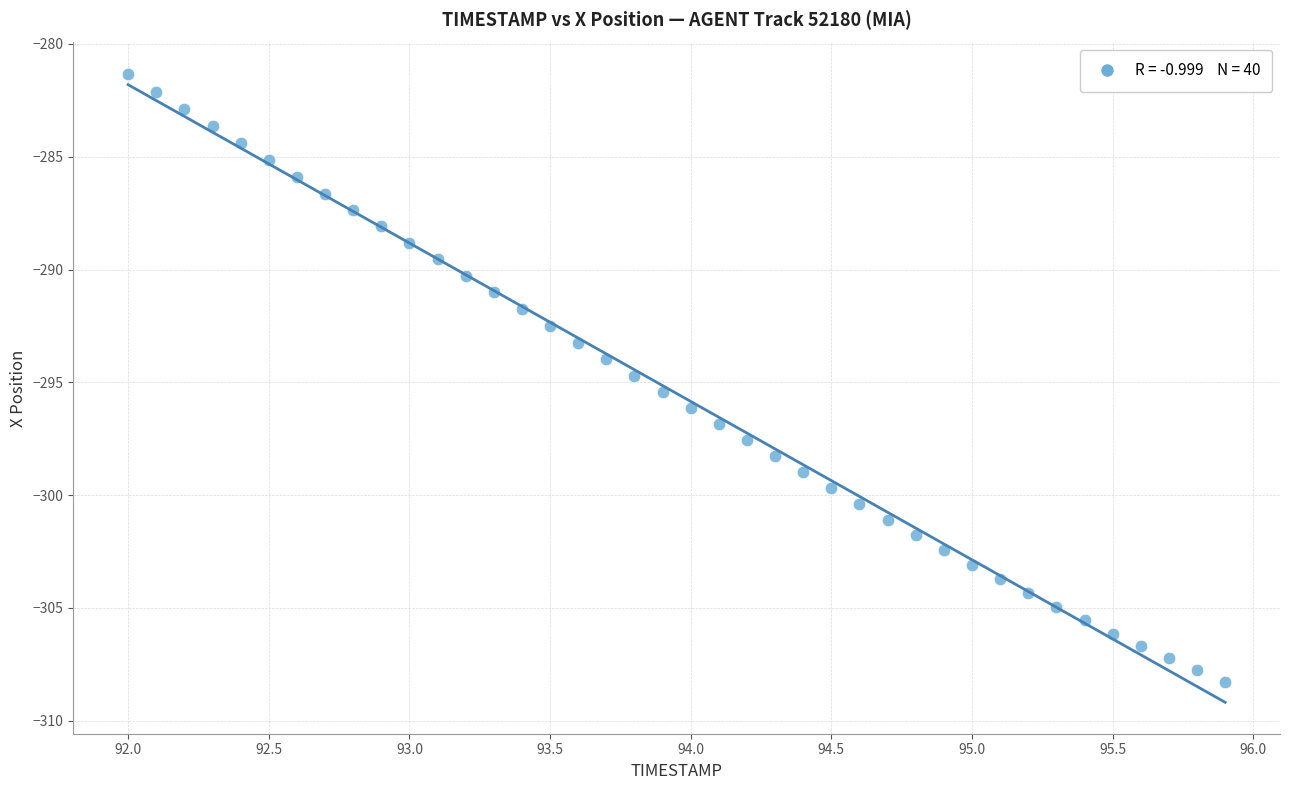

What is the range of Y values (max minus min)?

26.9